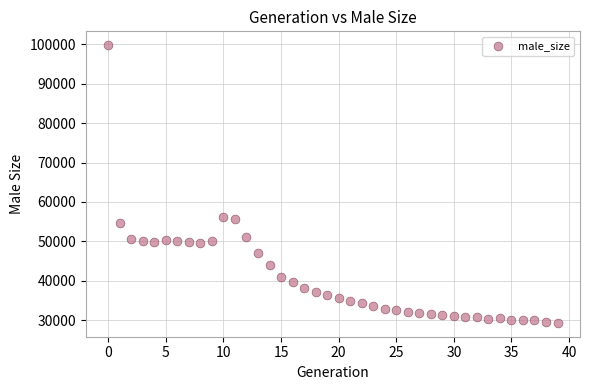

What is the range of Y values (max minus min)?

70514